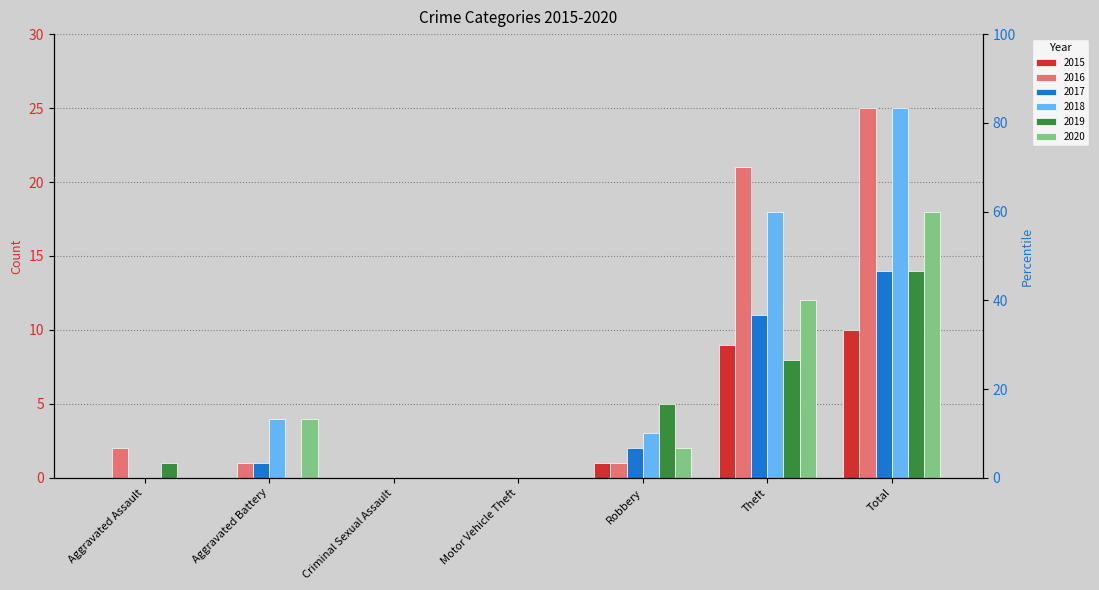

How many bars are there in total?

42